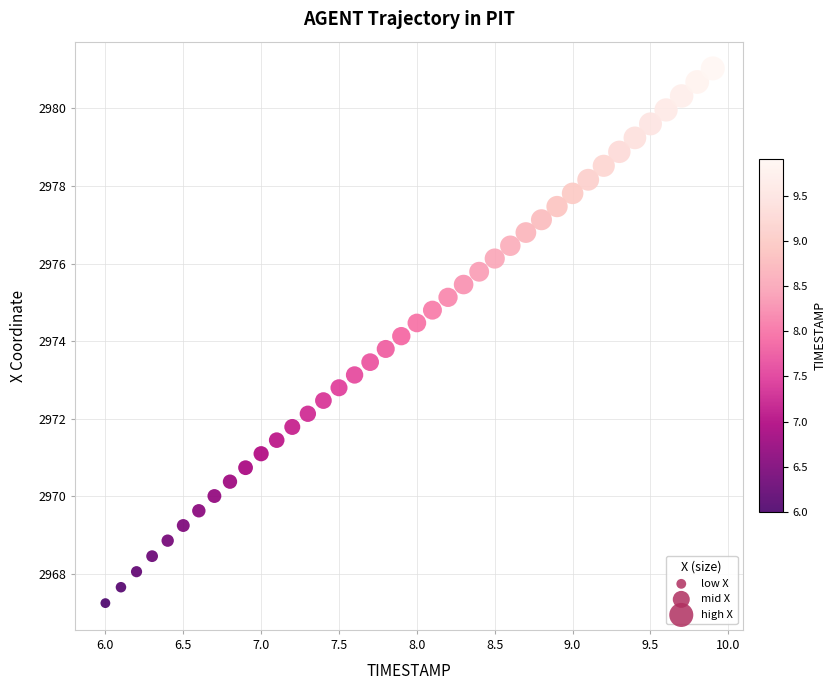

What is the range of Y values (max minus min)?

13.8